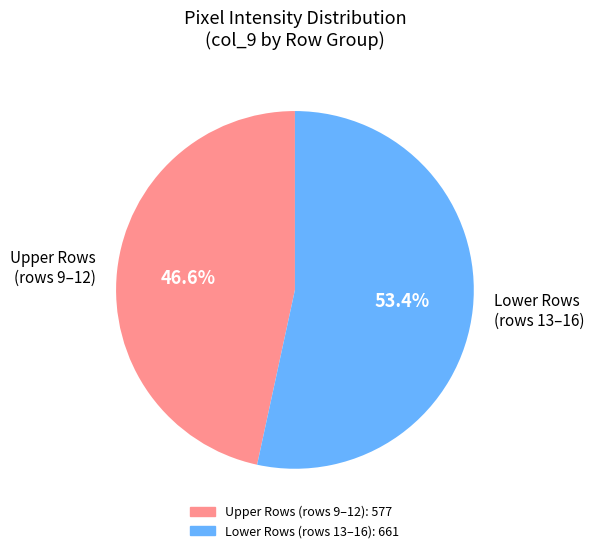

What is the largest slice in the pie chart?

Lower Rows (rows 13–16)